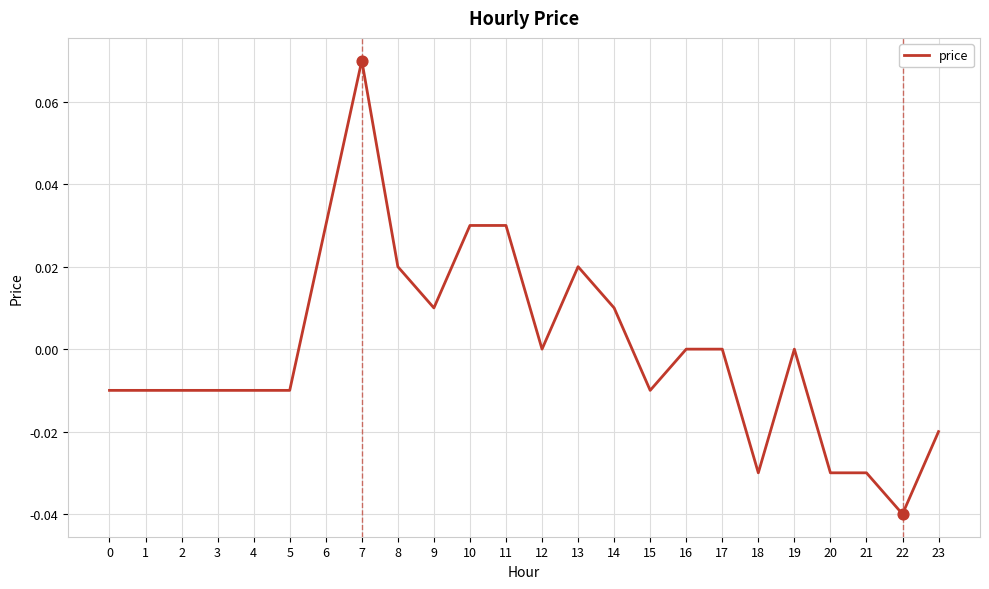

At which category does the chart reach its peak across all series?

7